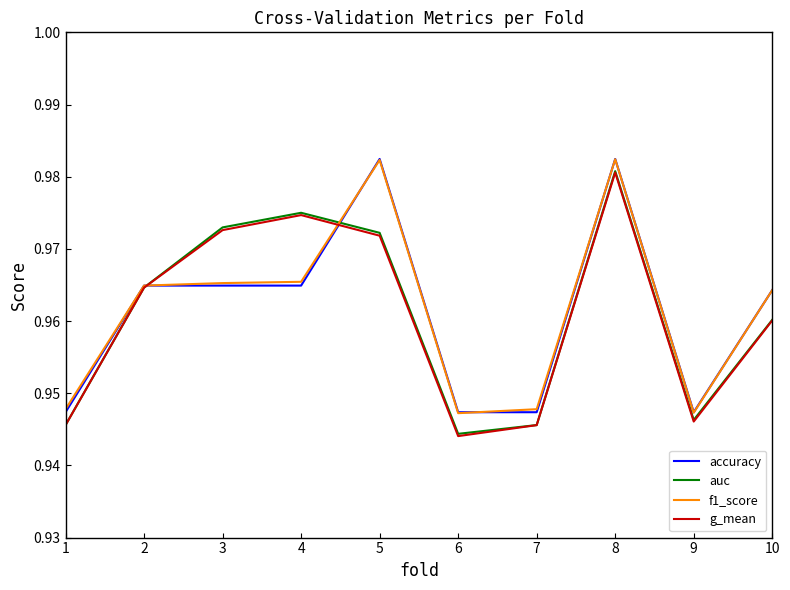

Which category has the lowest value across all series?

6